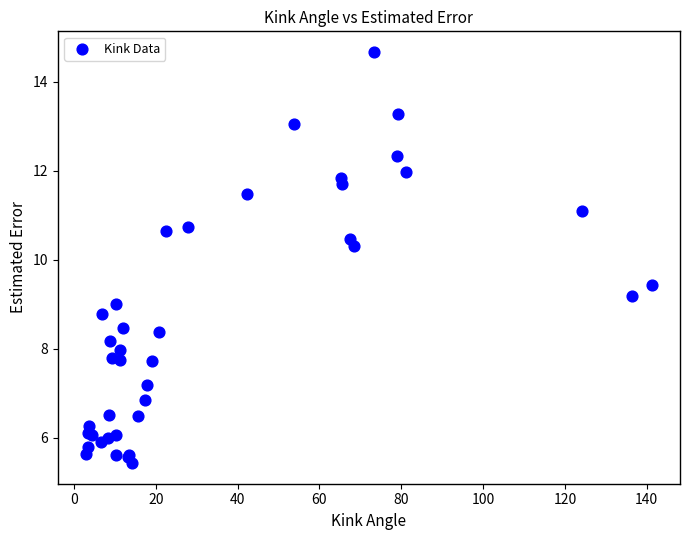

What Y value in the scatter plot is closest to 10?

10.3